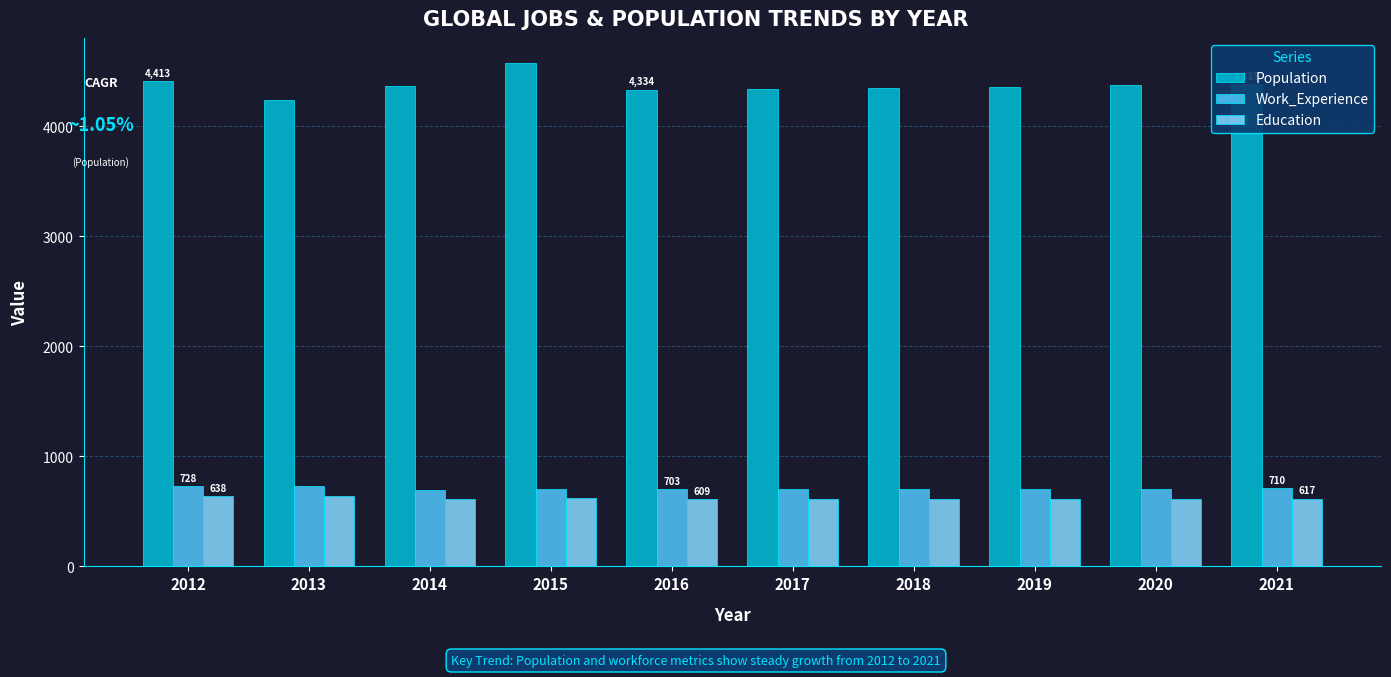

True or false: Work_Experience has a value of 338 at 2017.

False